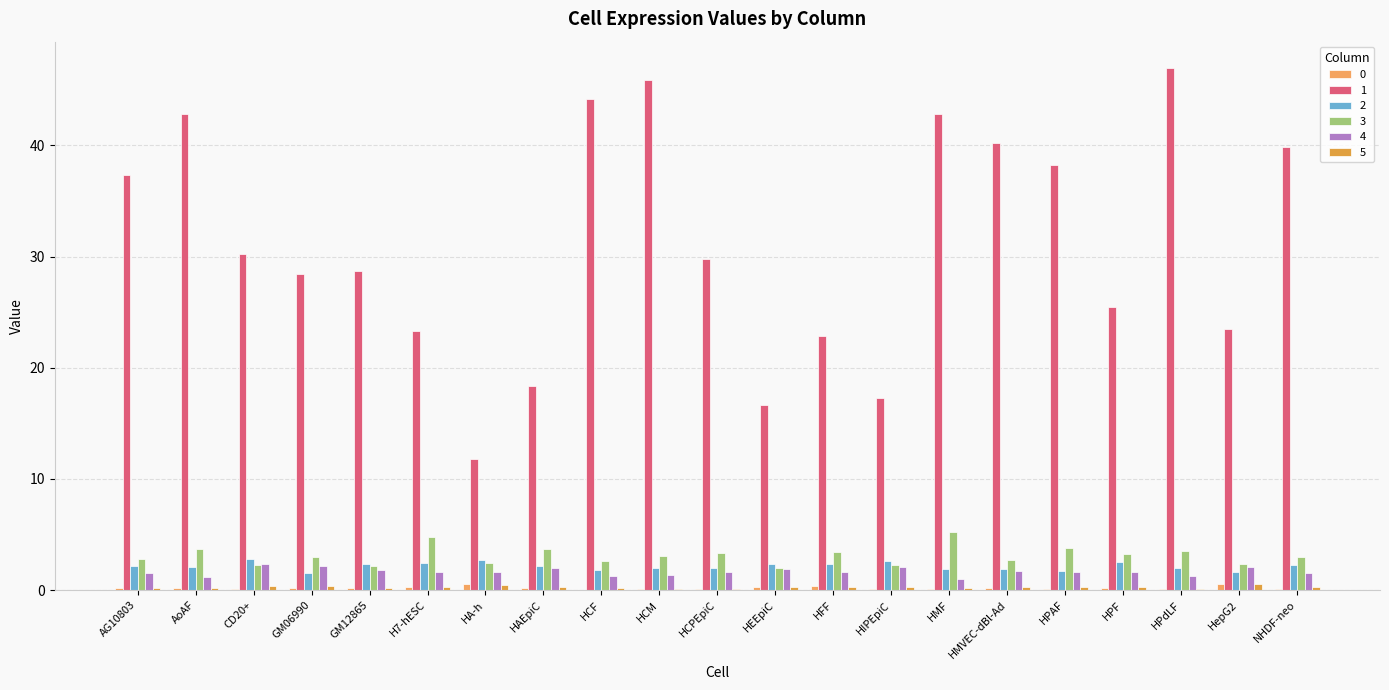

Which series has the largest total across all categories?

1